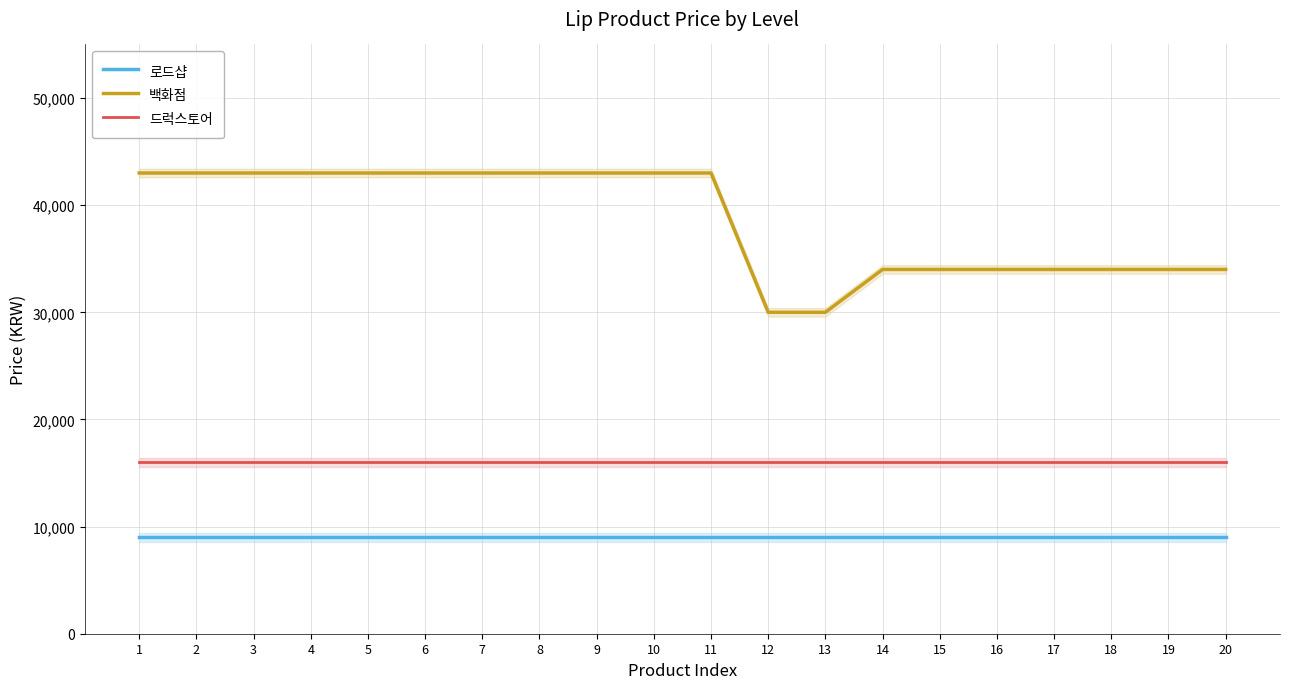

List the series in order of their overall mean, highest first.

백화점, 드럭스토어, 로드샵